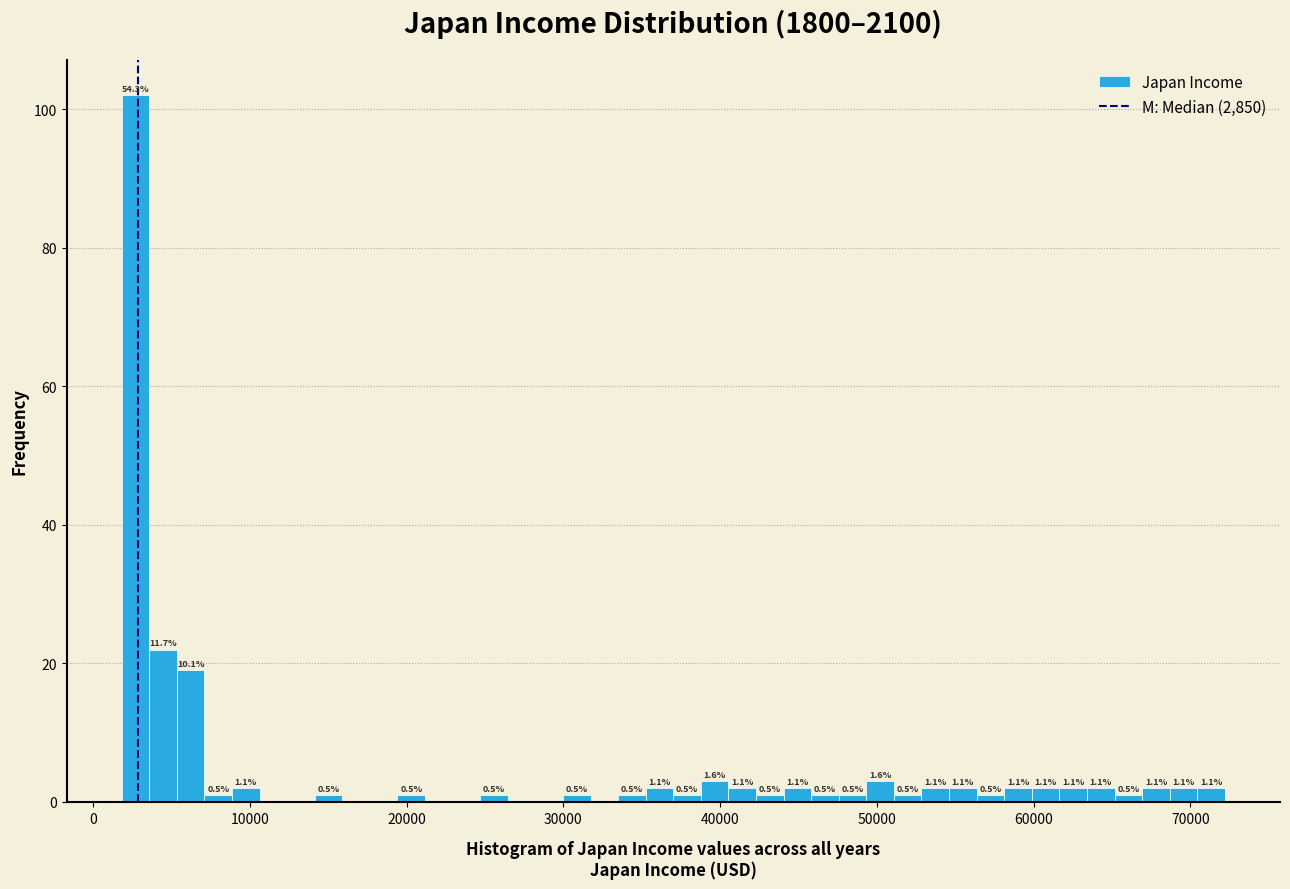

Read against the x-axis, roughly where is the centre of the tallest bar?

3000